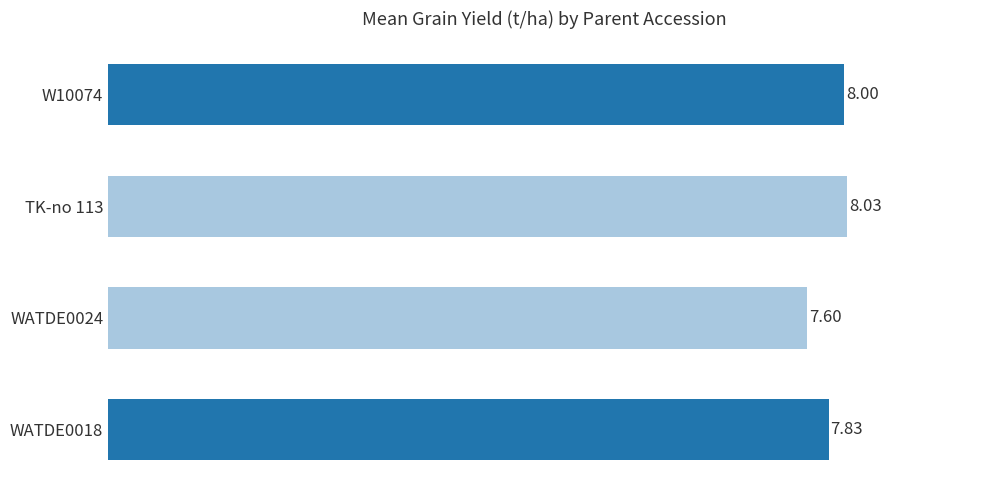

Which category has the highest value across all series?

TK-no 113